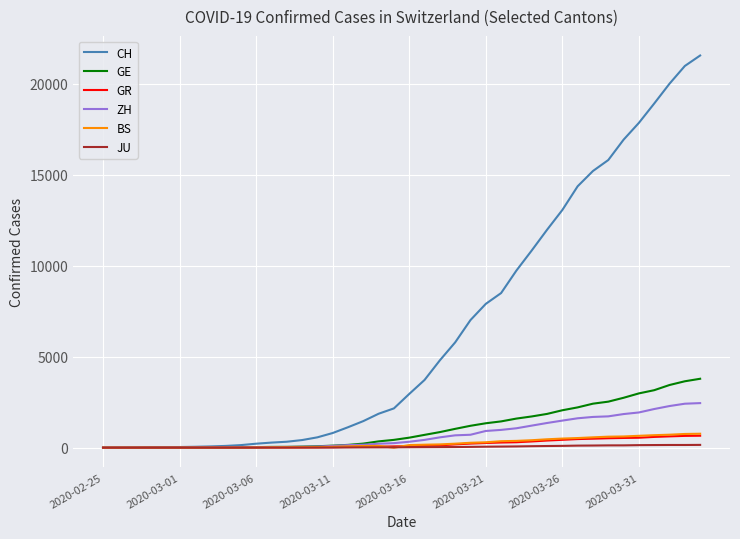

Which series has the largest range (max minus min)?

CH